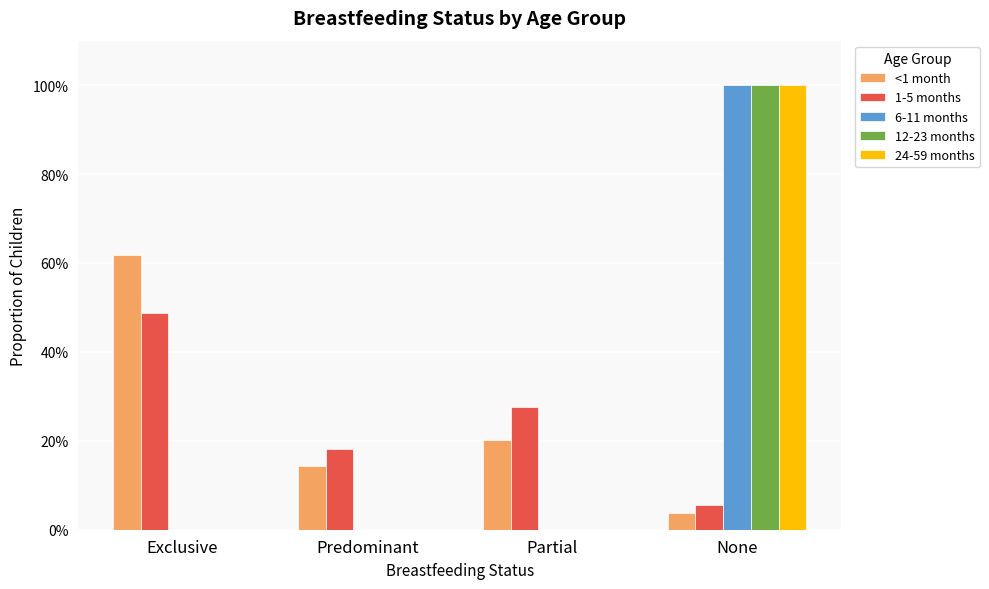

Are the bars grouped side by side (vs. stacked)?

Yes